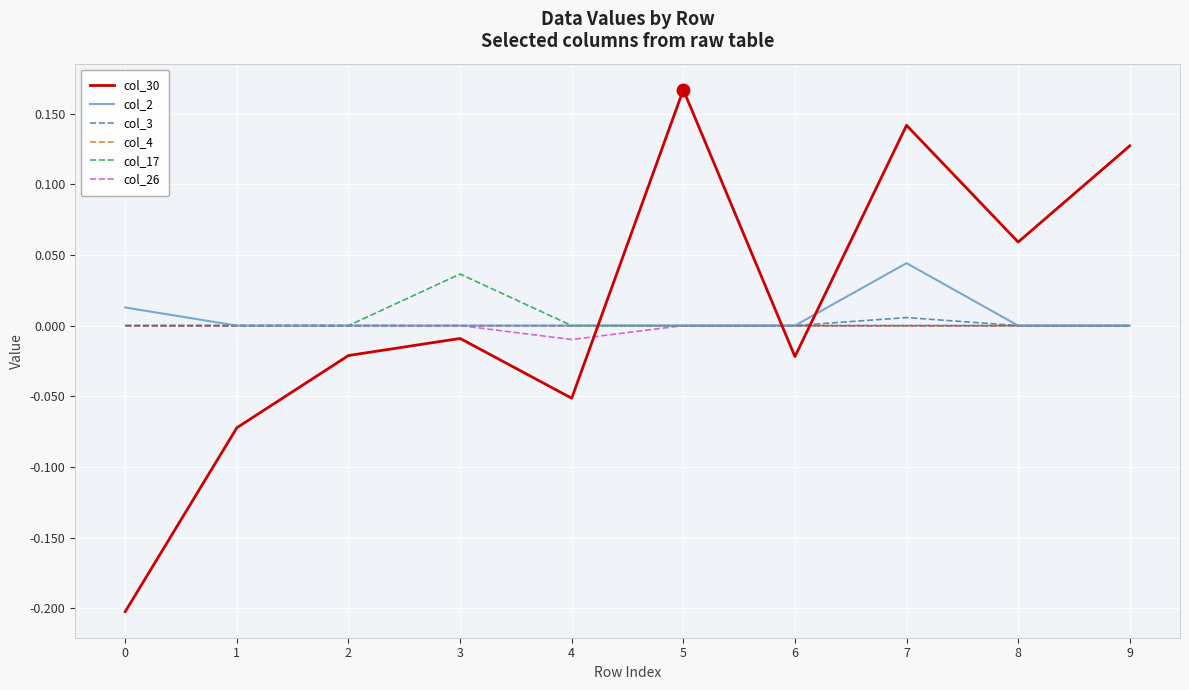

How many intersections are there between col_4 and col_30?

3